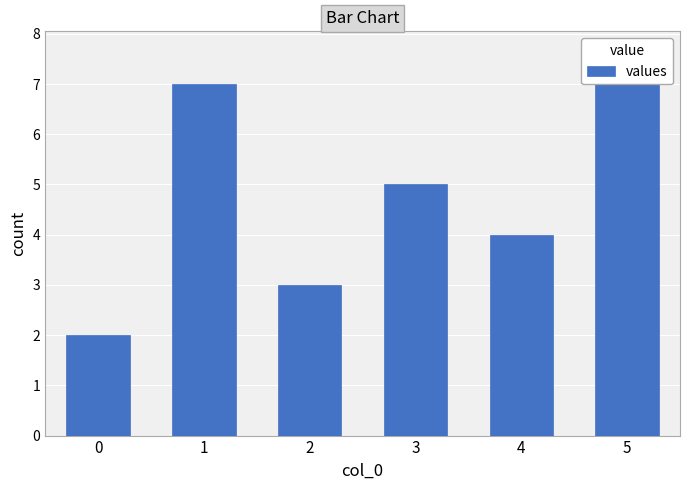

True or false: the data shows 2 at 4.

False